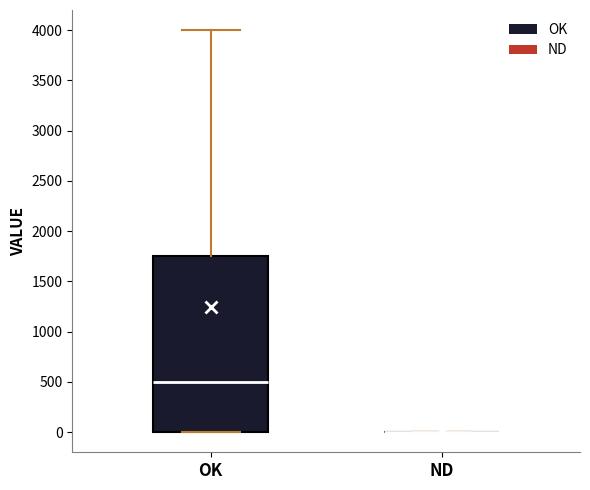

Comparing the boxes themselves (not the whiskers), which one is the tallest?

OK